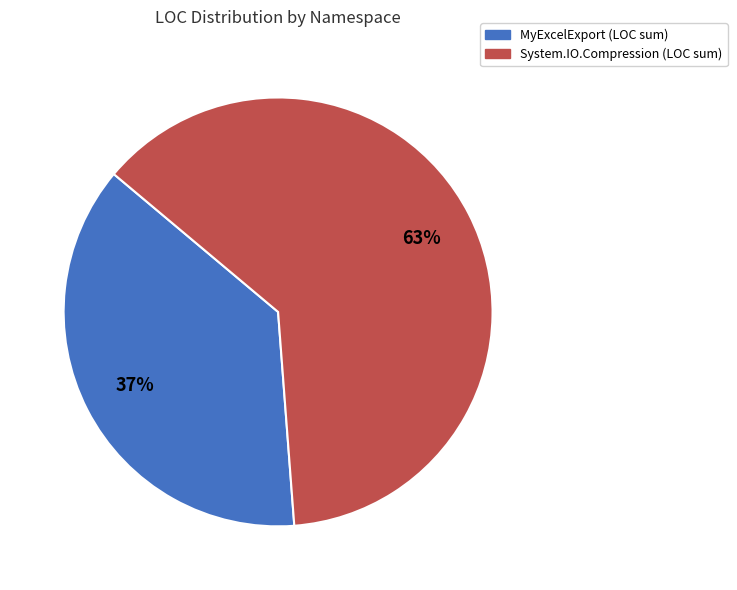

To the nearest percent, what is the average slice percentage?

50%